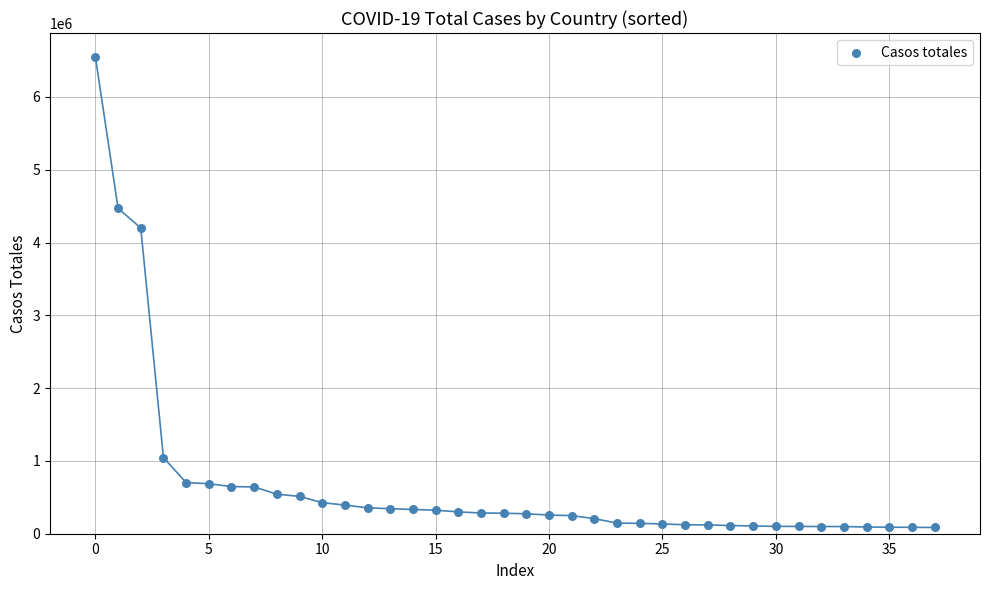

What is the range of Y values (max minus min)?

6463891